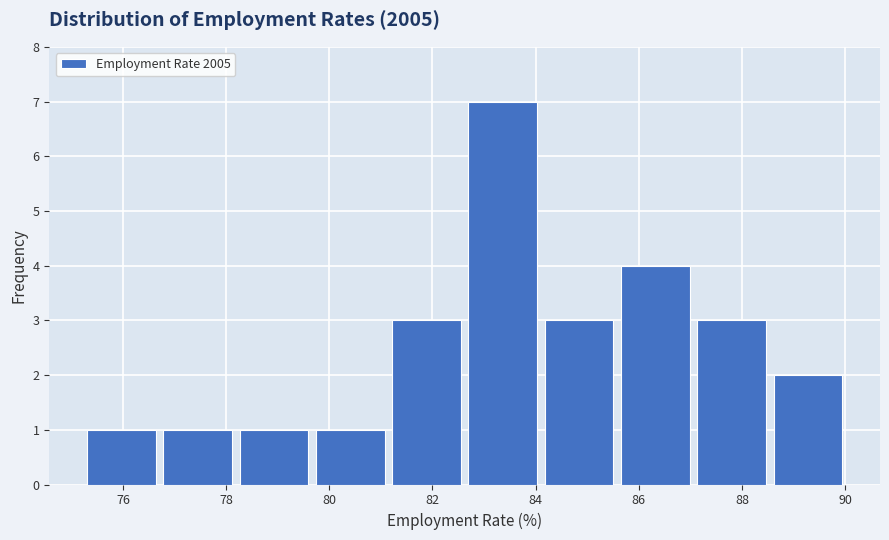

Over which range of the x-axis is the bar tallest?

82.6 to 84.2